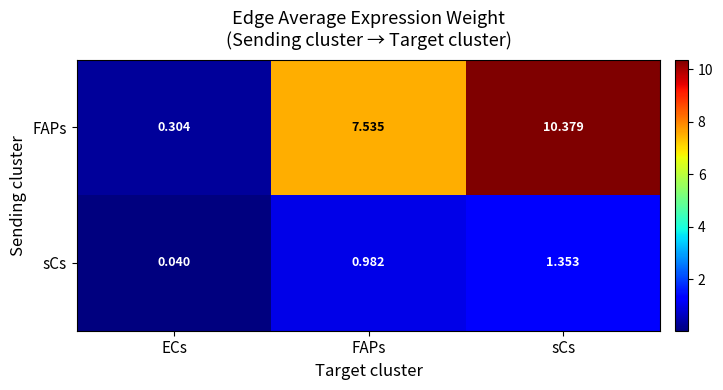

At how many categories does at least one series exceed 3?

2